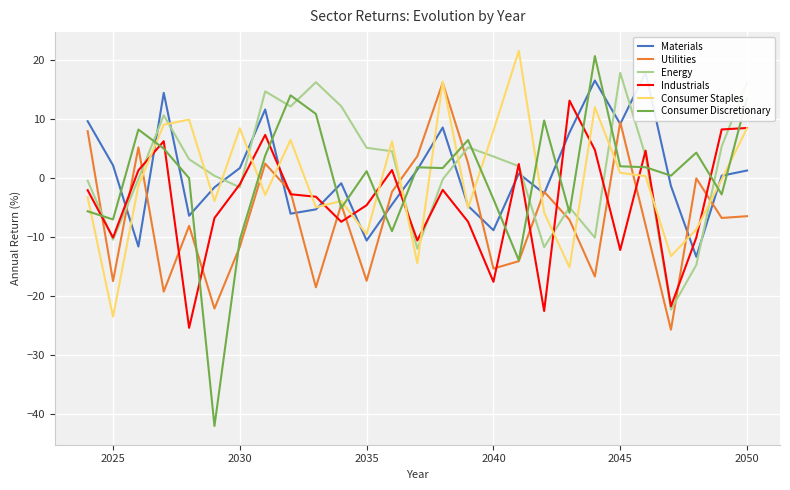

At how many categories does at least one series exceed -34?

27